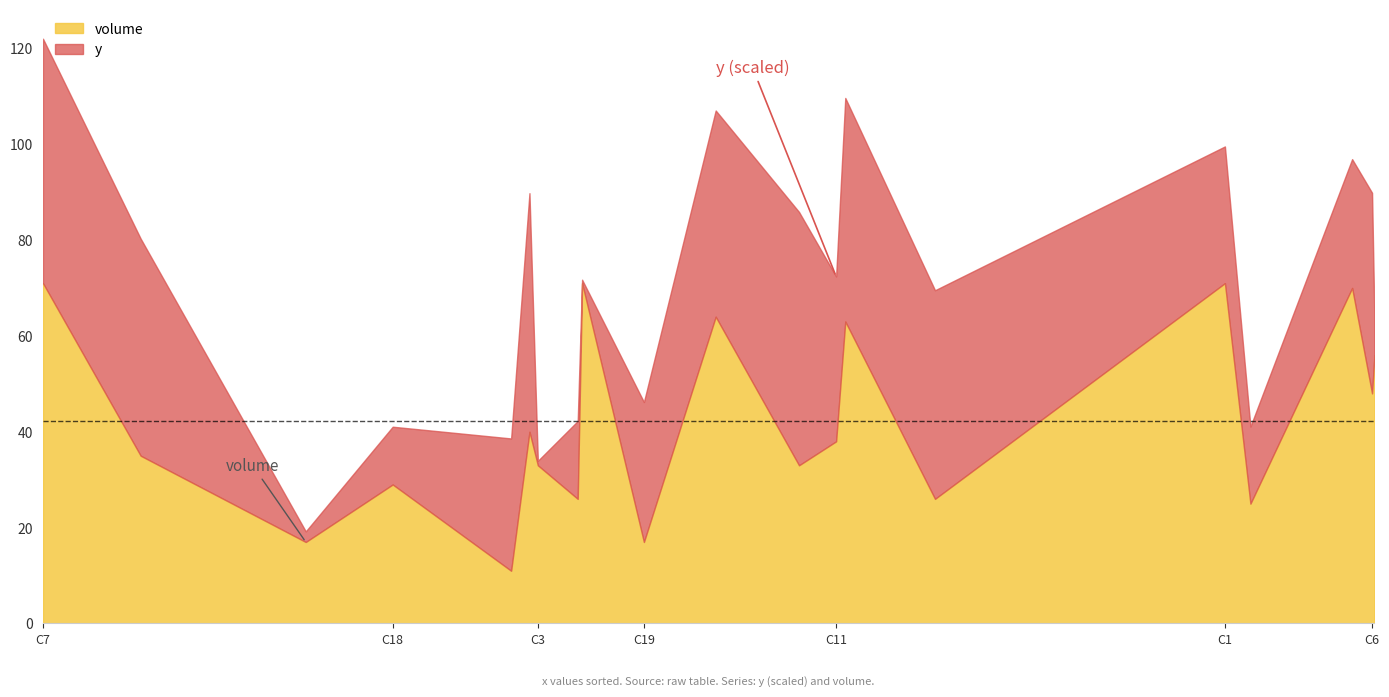

What is the difference between the volume values at C6 and C2?

13